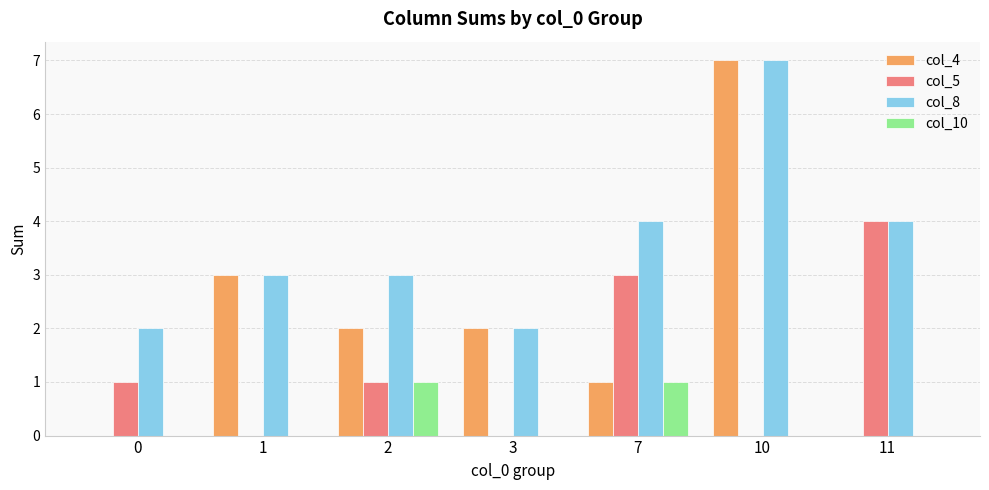

The col_5 series shows 1 at 0. True or false?

True